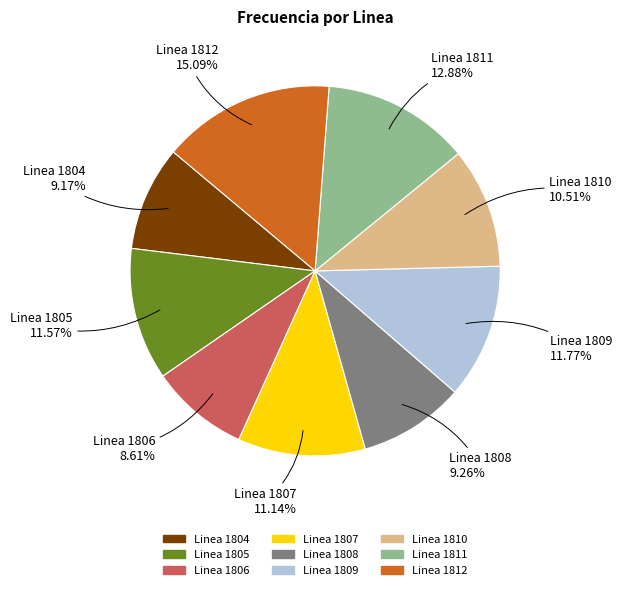

Which has a higher value, Linea 1805 or Linea 1808?

Linea 1805